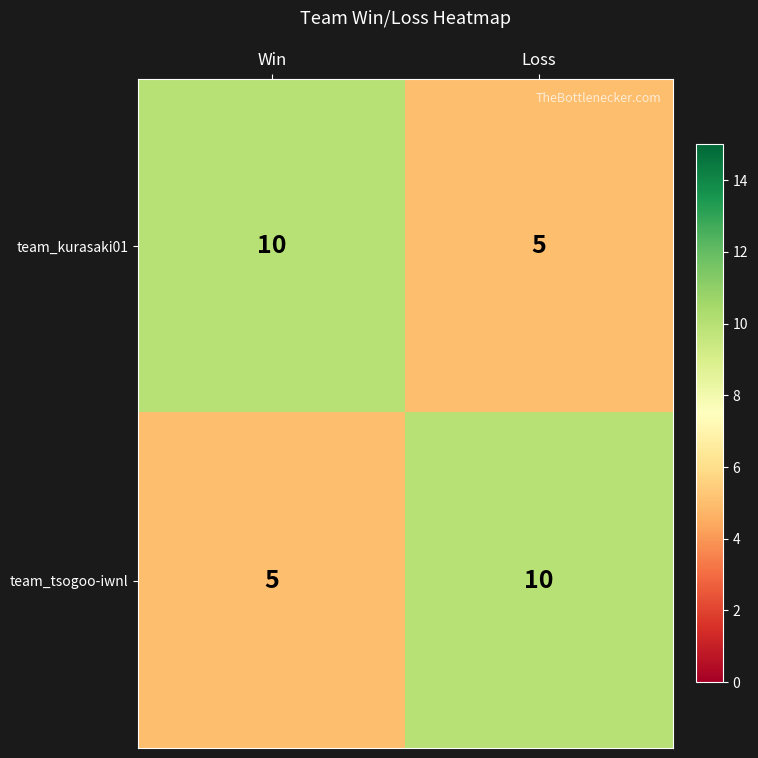

Read the team_kurasaki01 value at Win.

10